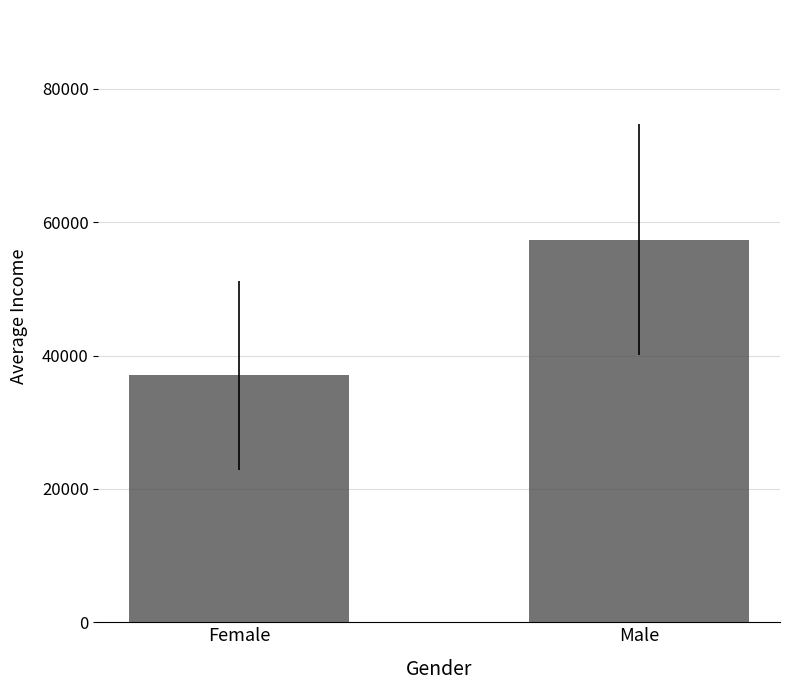

True or false: the data shows 57391.3 at Male.

True